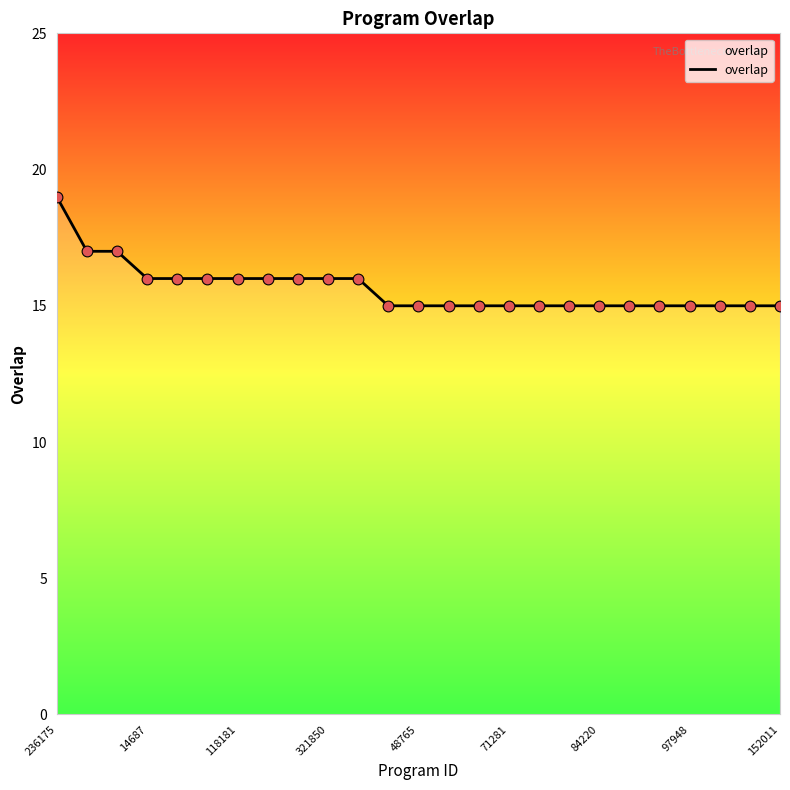

What is the maximum value shown in the chart?

19